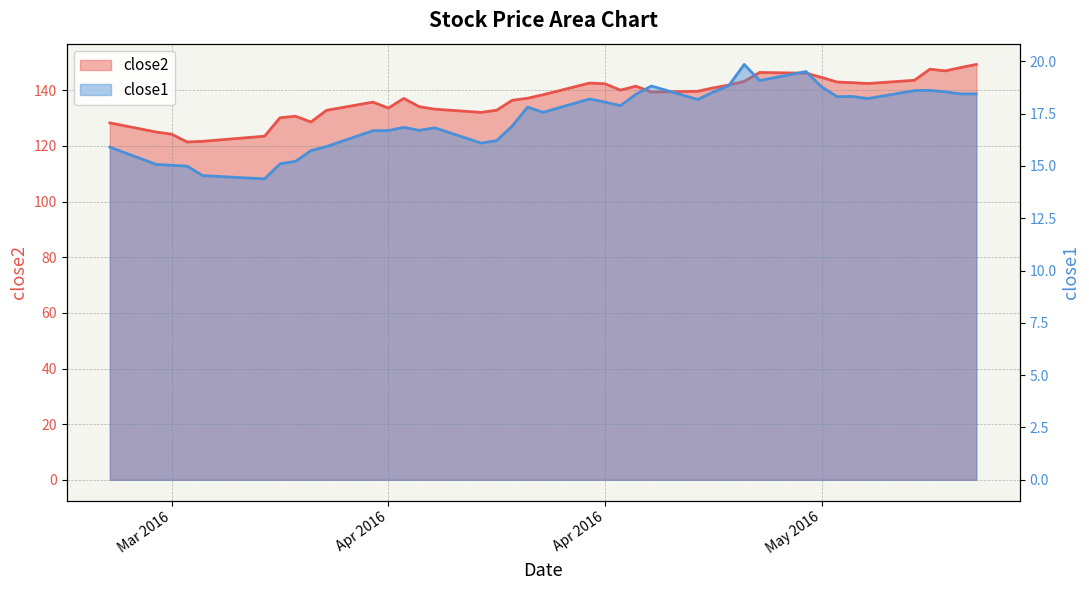

True or false: close2 and close1 intersect in this chart.

False